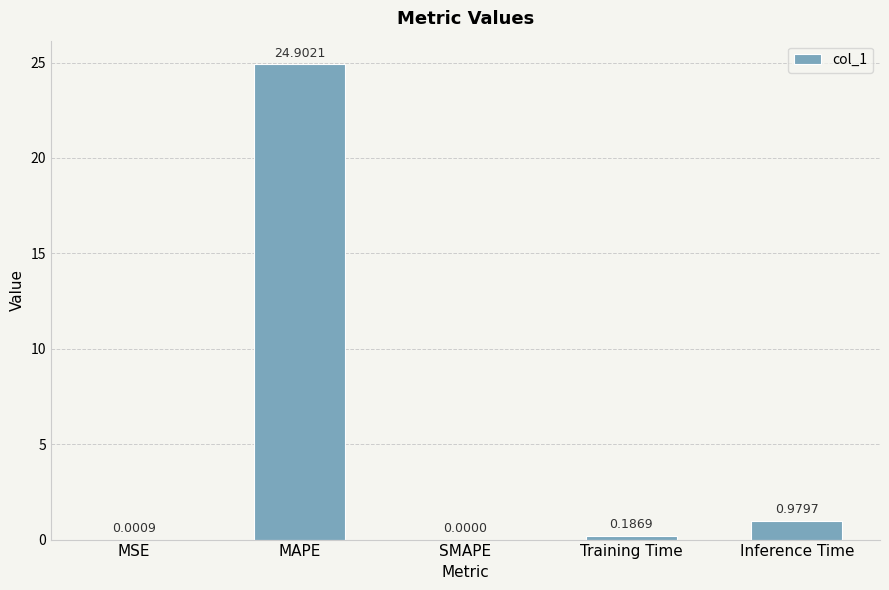

What is the change in value from MAPE to Training Time?

-24.7